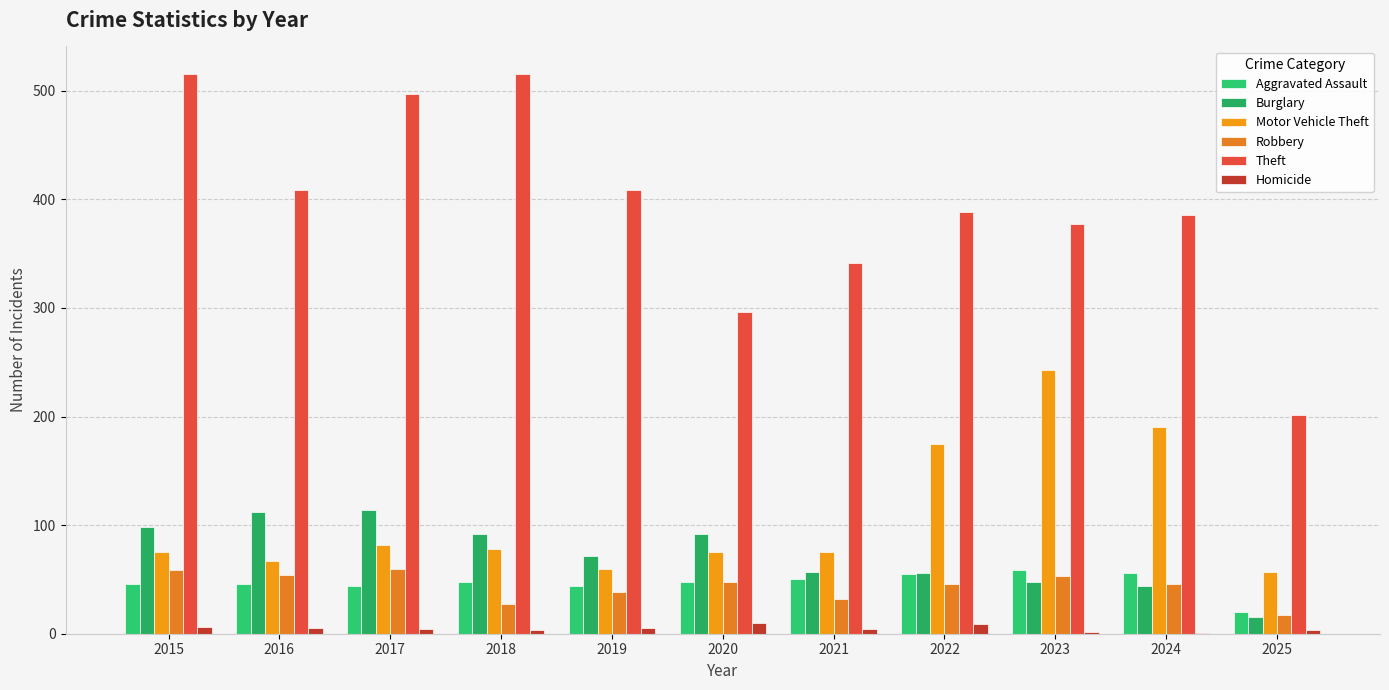

At which category is the sum across all series the highest?

2017